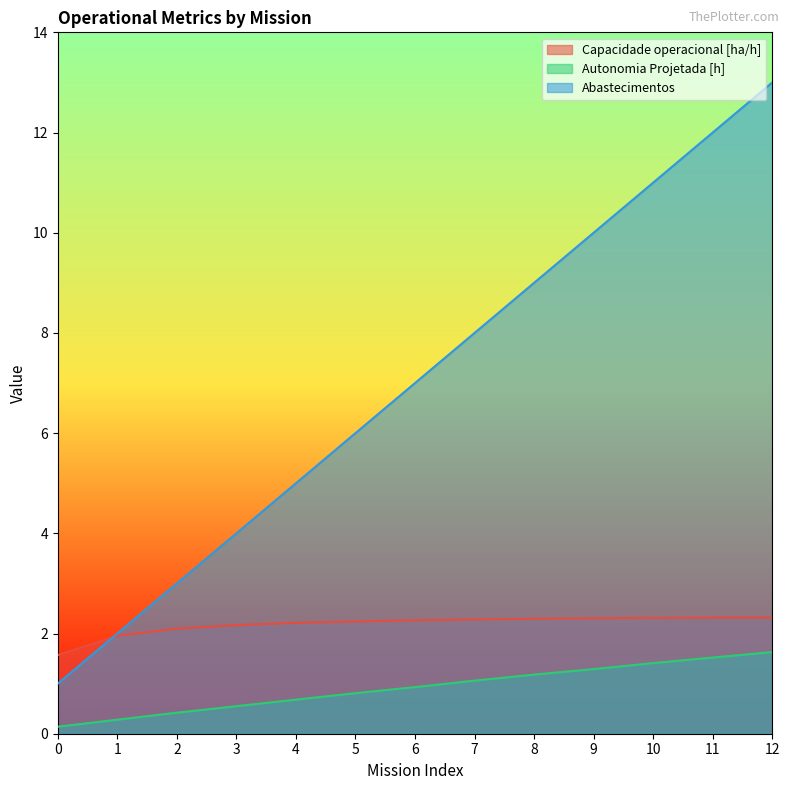

True or false: Autonomia Projetada [h] and Abastecimentos intersect in this chart.

False